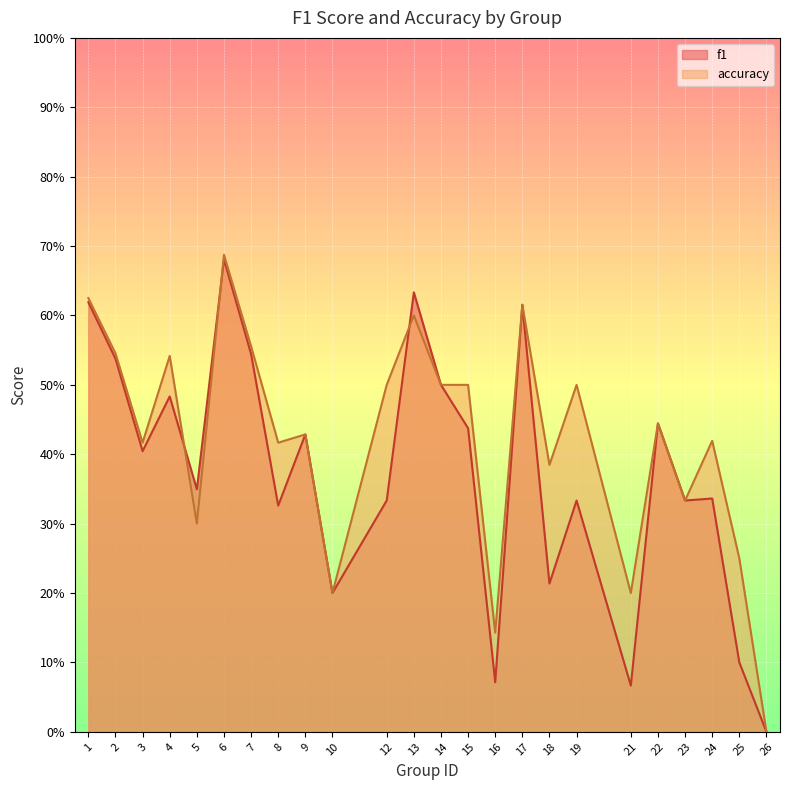

Is the value of f1 at 14 greater than the value of accuracy at 10?

Yes